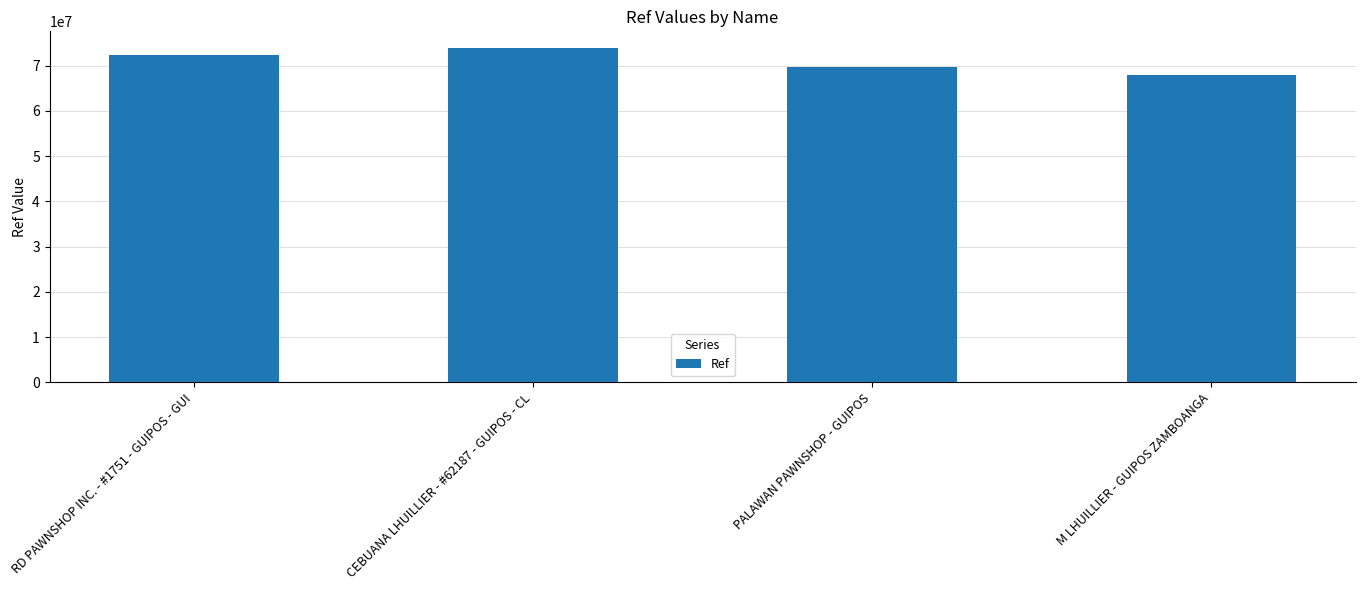

What is the label of the 1st bar from the left?

RD PAWNSHOP INC. - #1751 - GUIPOS - GUI